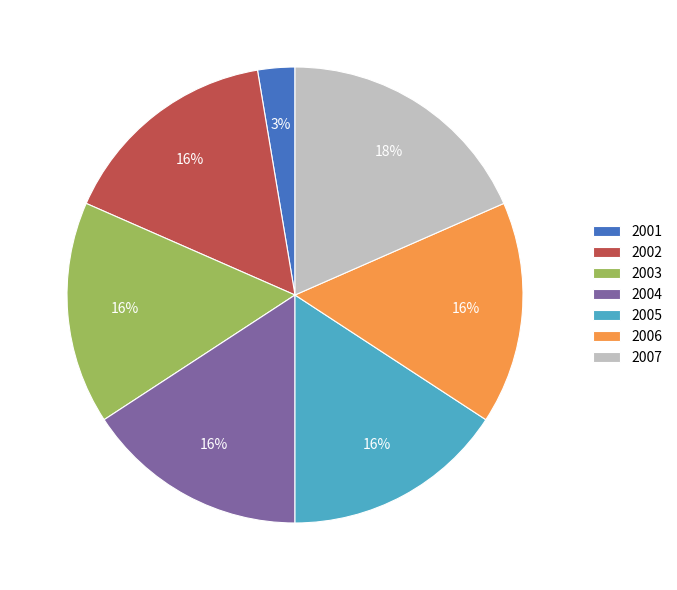

Combined, do 2004 and 2005 account for over 50%?

No